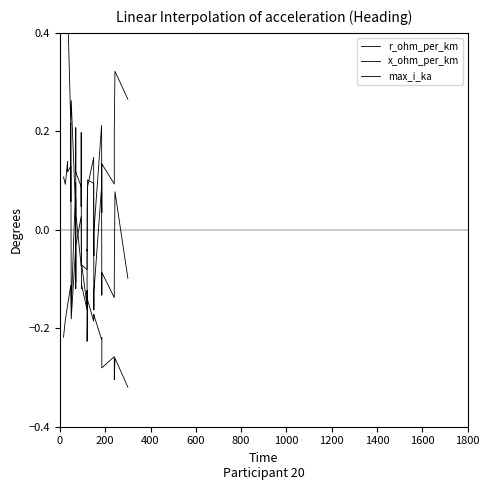

Rank the series by their average value, from highest to lowest.

max_i_ka, x_ohm_per_km, r_ohm_per_km